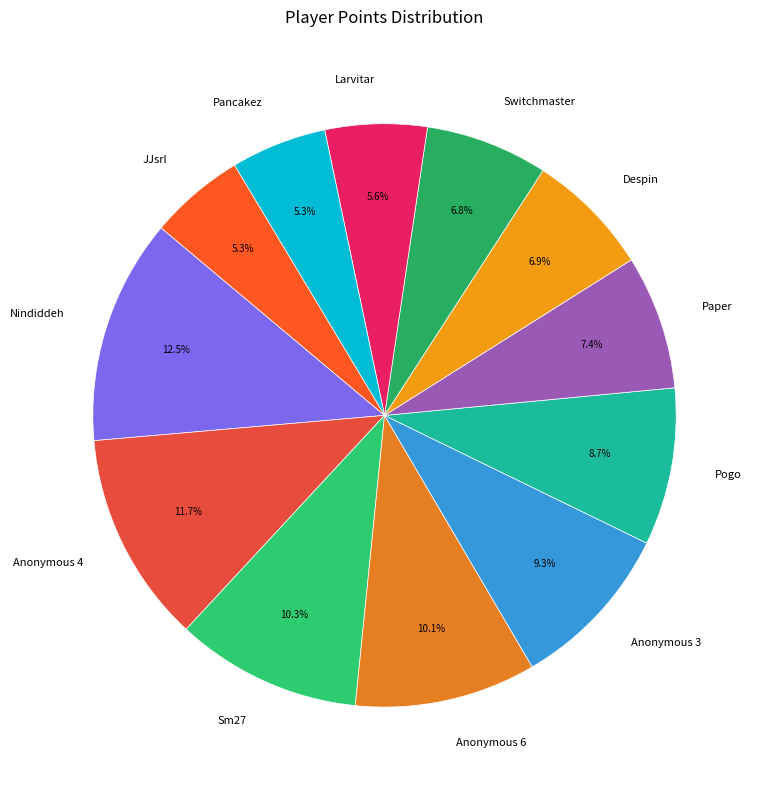

What is the ratio of the value at Anonymous 3 to the value at Paper?

1.3